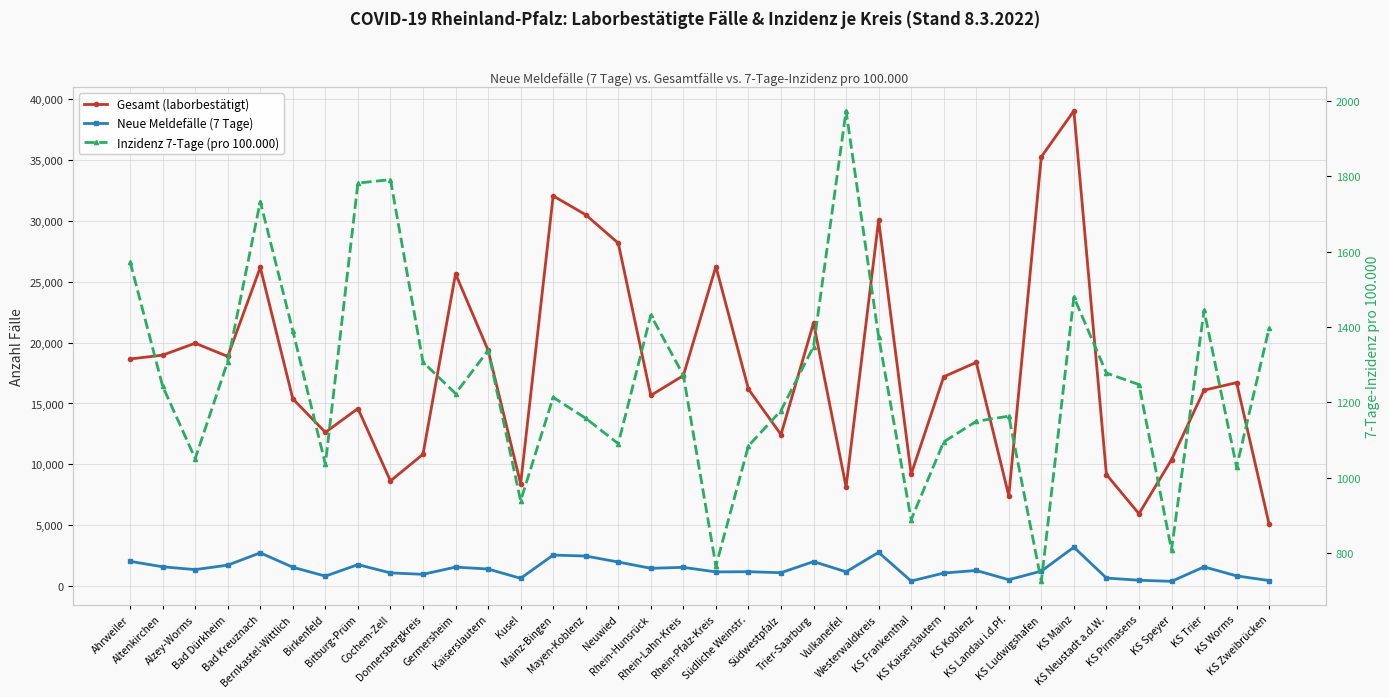

Reading left to right, list all the values displayed in this chart.

Gesamt (laborbestätigt): 18649.0	18966.0	19943.0	18859.0	26161.0	15385.0	12631.0	14586.0	8645.0	10837.0	25634.0	19371.0	8417.0	32027.0	30479.0	28152.0	15660.0	17288.0	26235.0	16181.0	12449.0	21605.0	8157.0	30034.0	9198.0	17191.0	18370.0	7427.0	35232.0	39002.0	9170.0	5954.0	10390.0	16091.0	16709.0	5093.0
Neue Meldefälle (7 Tage): 2052.0	1604.0	1373.0	1740.0	2751.0	1566.0	837.0	1783.0	1103.0	987.0	1578.0	1422.0	658.0	2566.0	2486.0	1996.0	1480.0	1559.0	1184.0	1201.0	1118.0	2029.0	1194.0	2787.0	433.0	1091.0	1303.0	543.0	1250.0	3212.0	681.0	501.0	410.0	1598.0	858.0	475.0
Inzidenz 7-Tage (pro 100.000): 1572.7	1242.6	1050.4	1308.2	1733.0	1389.7	1035.5	1782.0	1791.2	1306.6	1223.2	1337.5	938.6	1213.1	1157.4	1089.9	1431.3	1271.9	765.1	1084.1	1177.9	1347.9	1973.8	1374.1	888.2	1094.7	1149.2	1163.1	724.4	1479.3	1277.5	1247.0	808.0	1443.9	1028.0	1397.0